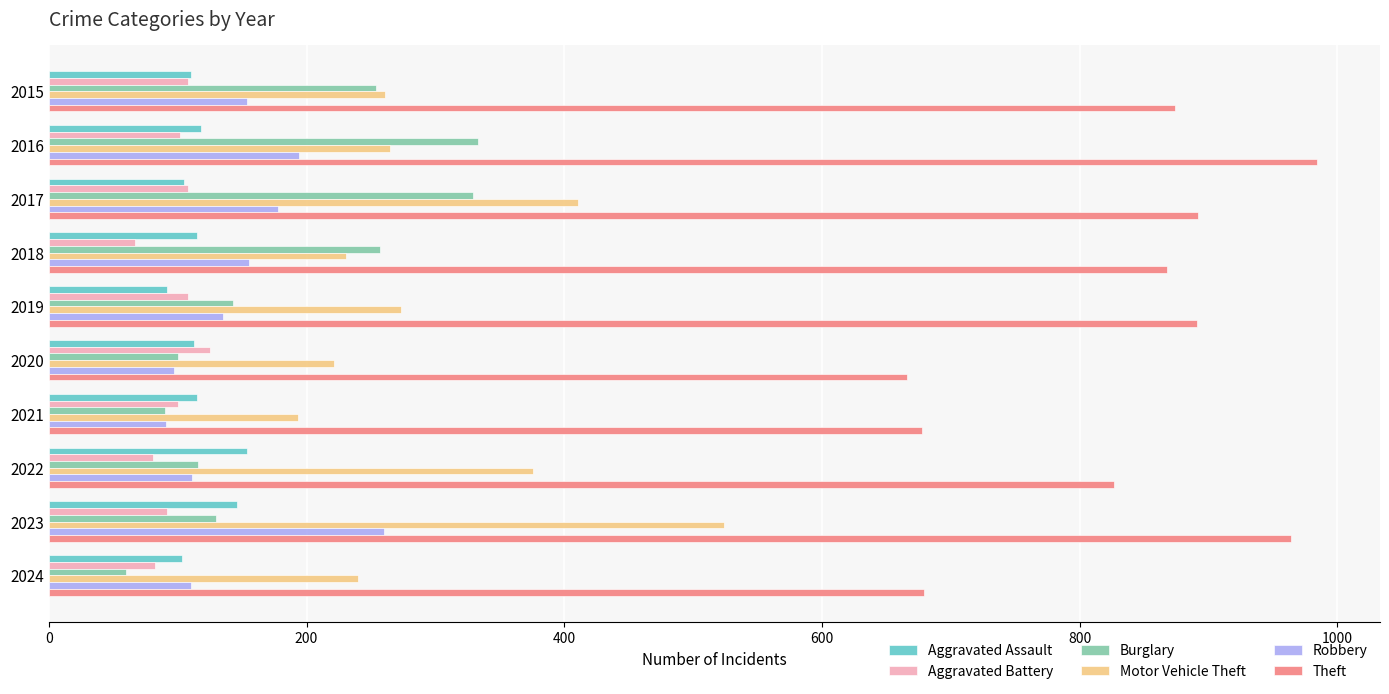

What is the lowest value of the Robbery series?

91